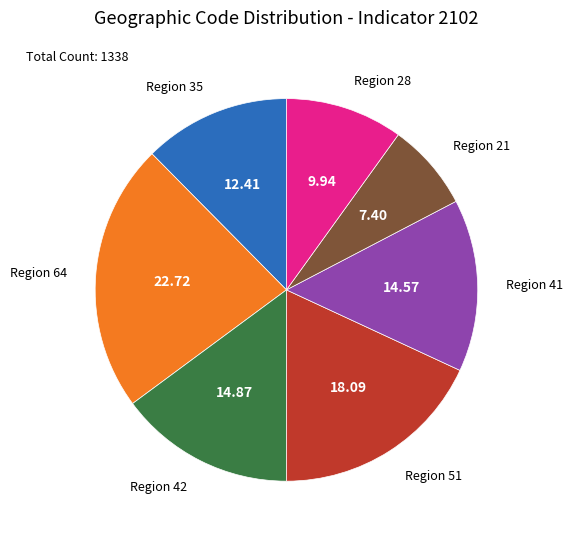

Between Region 64 and Region 41, which is larger?

Region 64